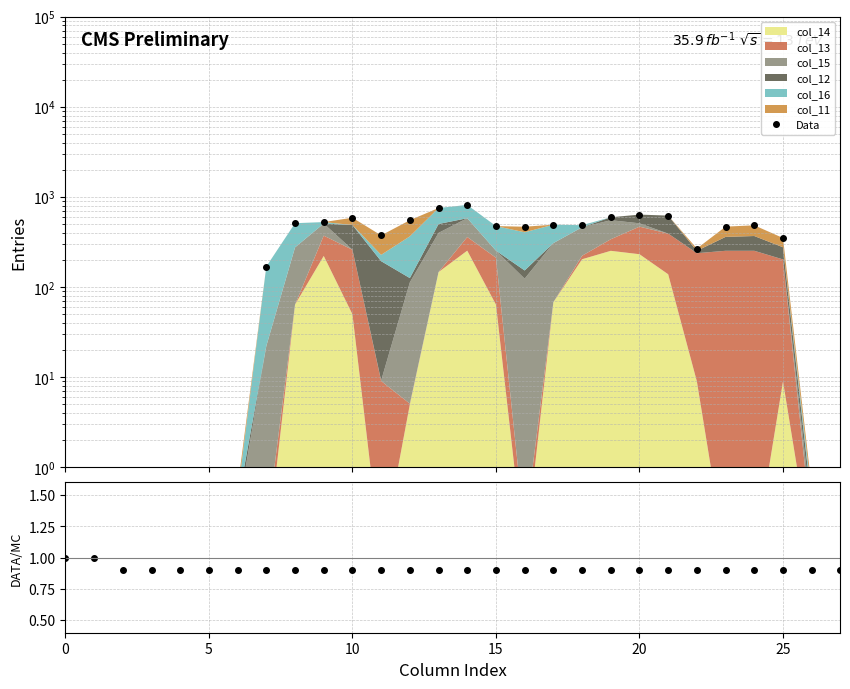

What is the spread (max minus min) of values at 23?

468.4